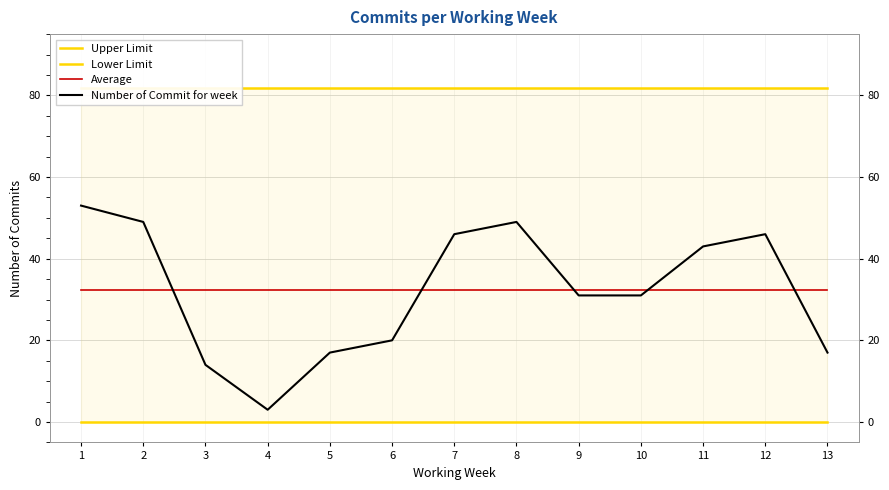

True or false: Upper Limit has a value of 135.6 at 3.

False